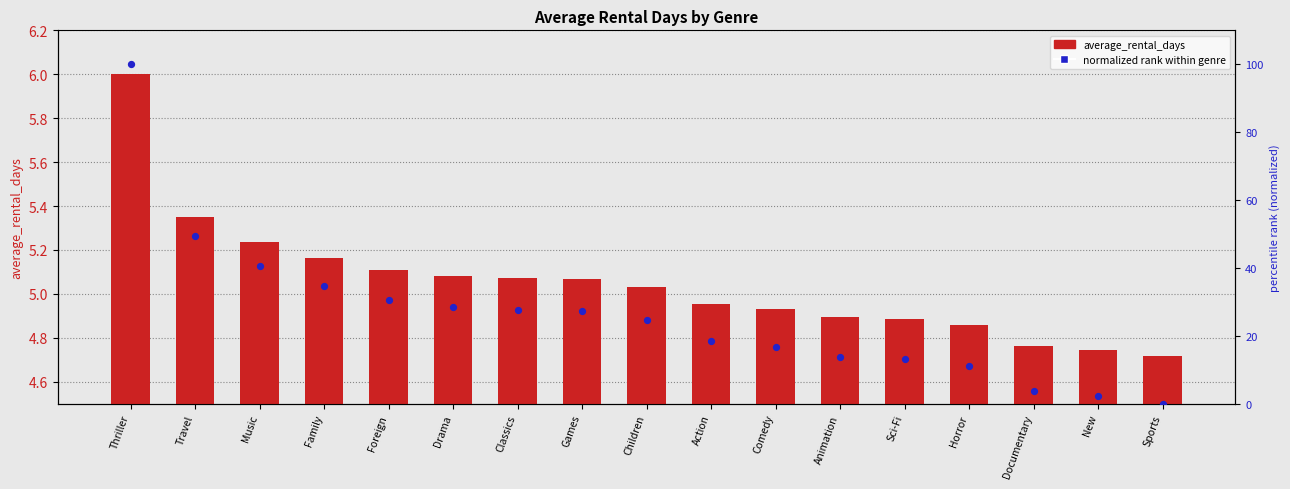

Which series has the widest spread of Y values?

normalized rank within genre